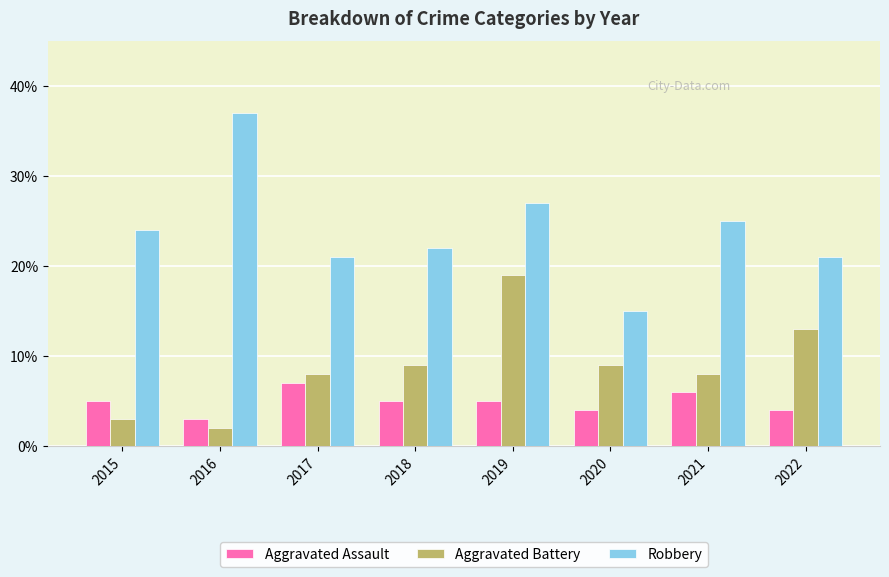

What is the sum of all Aggravated Assault values?

39